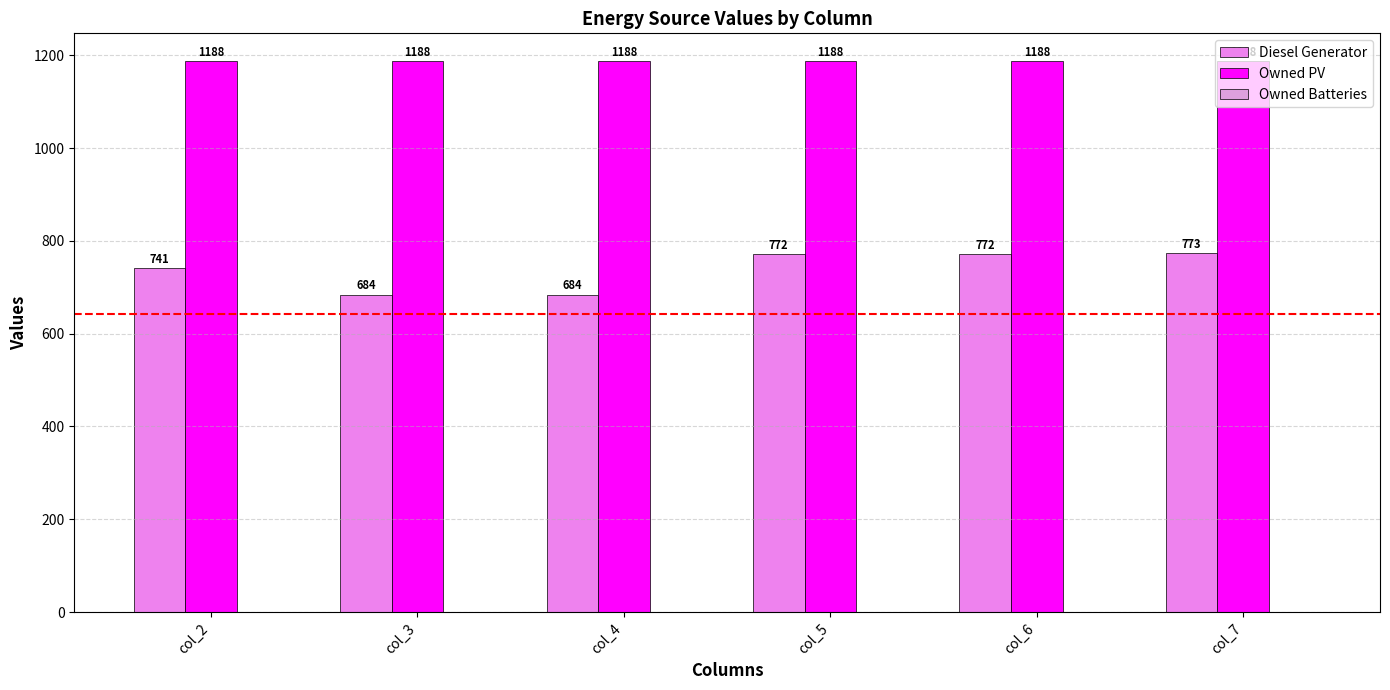

Is the value of Owned PV at col_7 greater than the value of Diesel Generator at col_3?

Yes